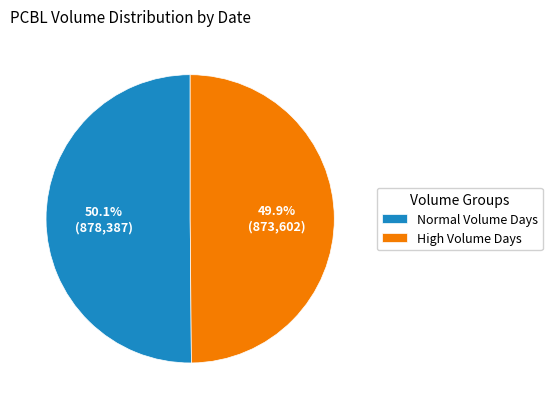

What is the total percentage of High Volume Days and Normal Volume Days?

100.0%